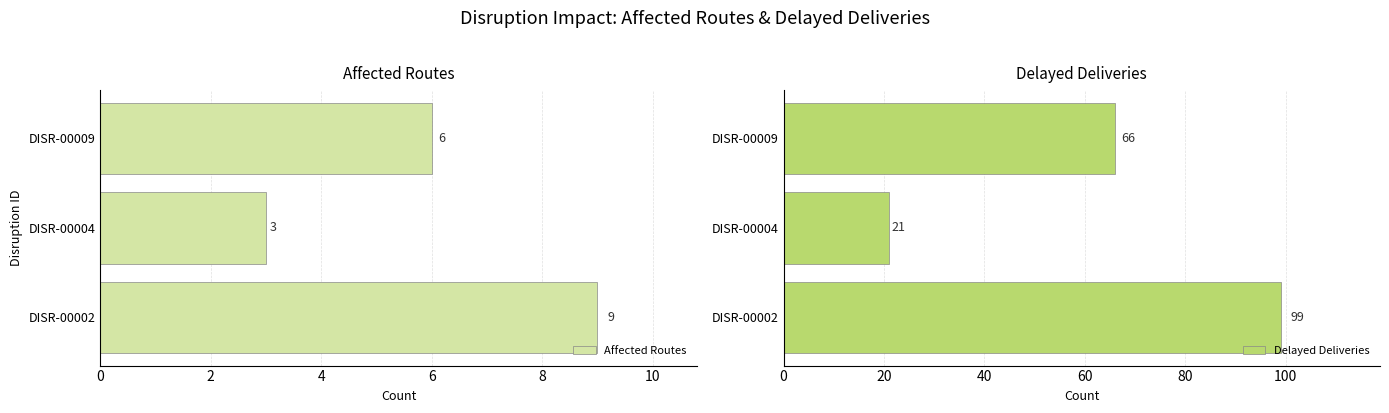

The Affected Routes series shows 13 at DISR-00002. True or false?

False